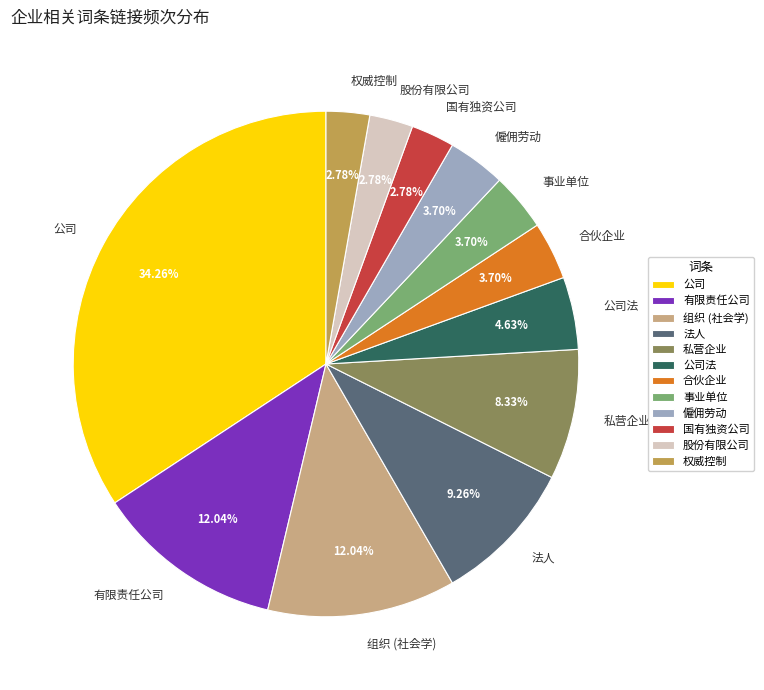

How many slices are in this pie chart?

12